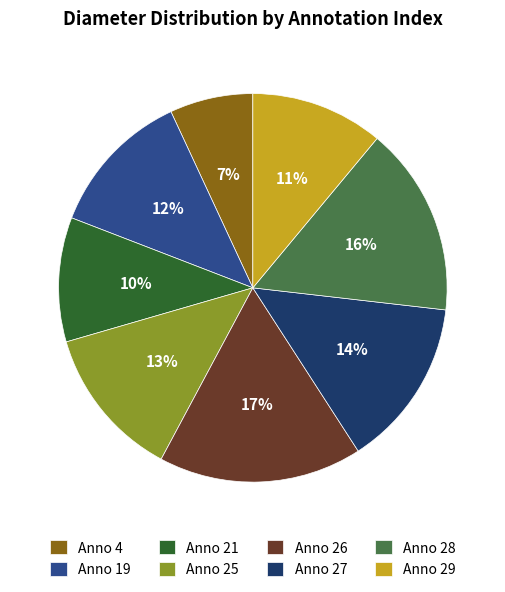

What is the largest slice in the pie chart?

Anno 26